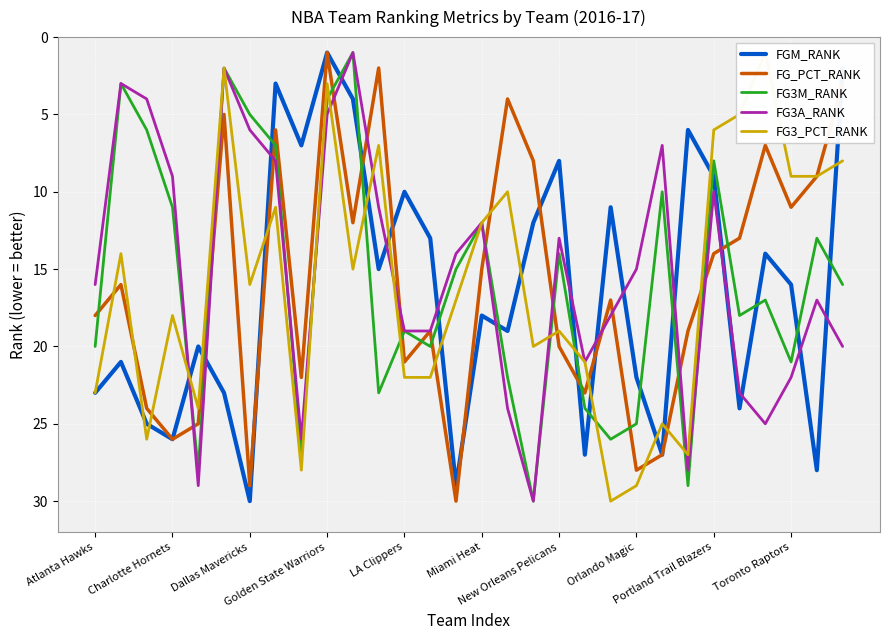

Rank the series at 17 from lowest to highest value.

FG_PCT_RANK, FGM_RANK, FG3_PCT_RANK, FG3M_RANK, FG3A_RANK